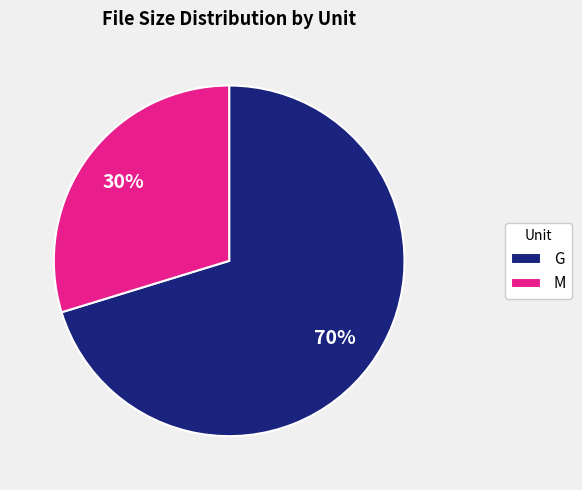

To the nearest percent, what is the combined percentage of G and M?

100%